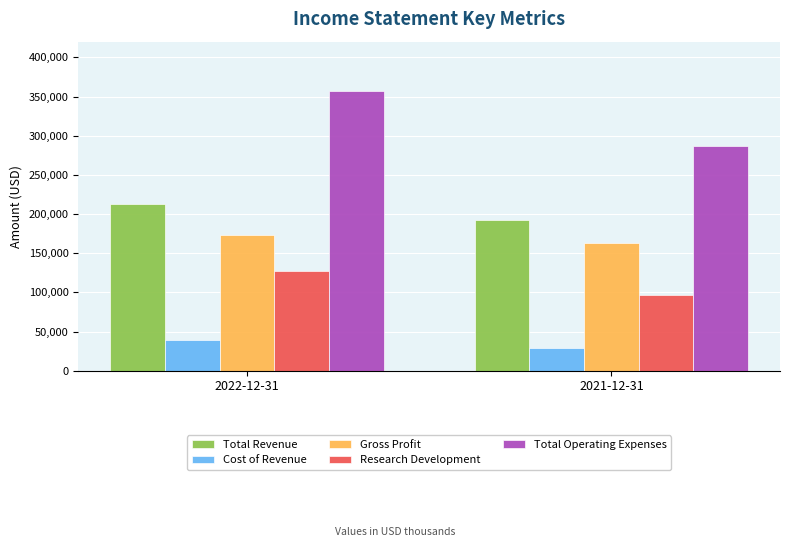

Reading left to right, extract all data points from this chart.

Total Revenue: 2022-12-31=212800	2021-12-31=192200
Cost of Revenue: 2022-12-31=39000	2021-12-31=28800
Gross Profit: 2022-12-31=173800	2021-12-31=163400
Research Development: 2022-12-31=127100	2021-12-31=97100
Total Operating Expenses: 2022-12-31=357000	2021-12-31=287000